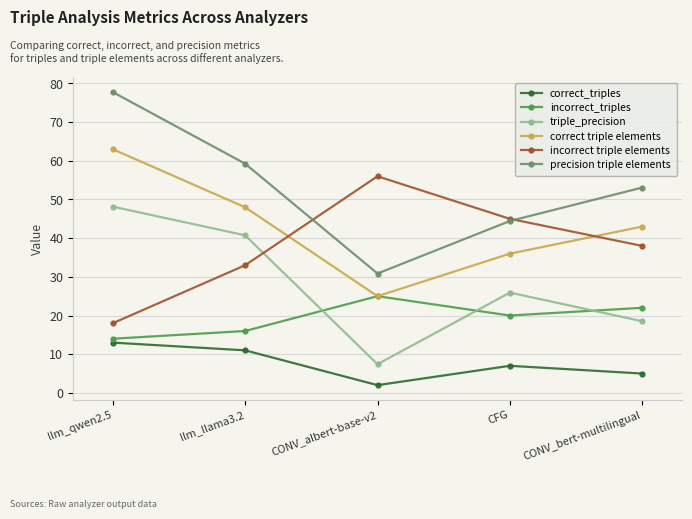

How many distinct data groups are displayed?

6